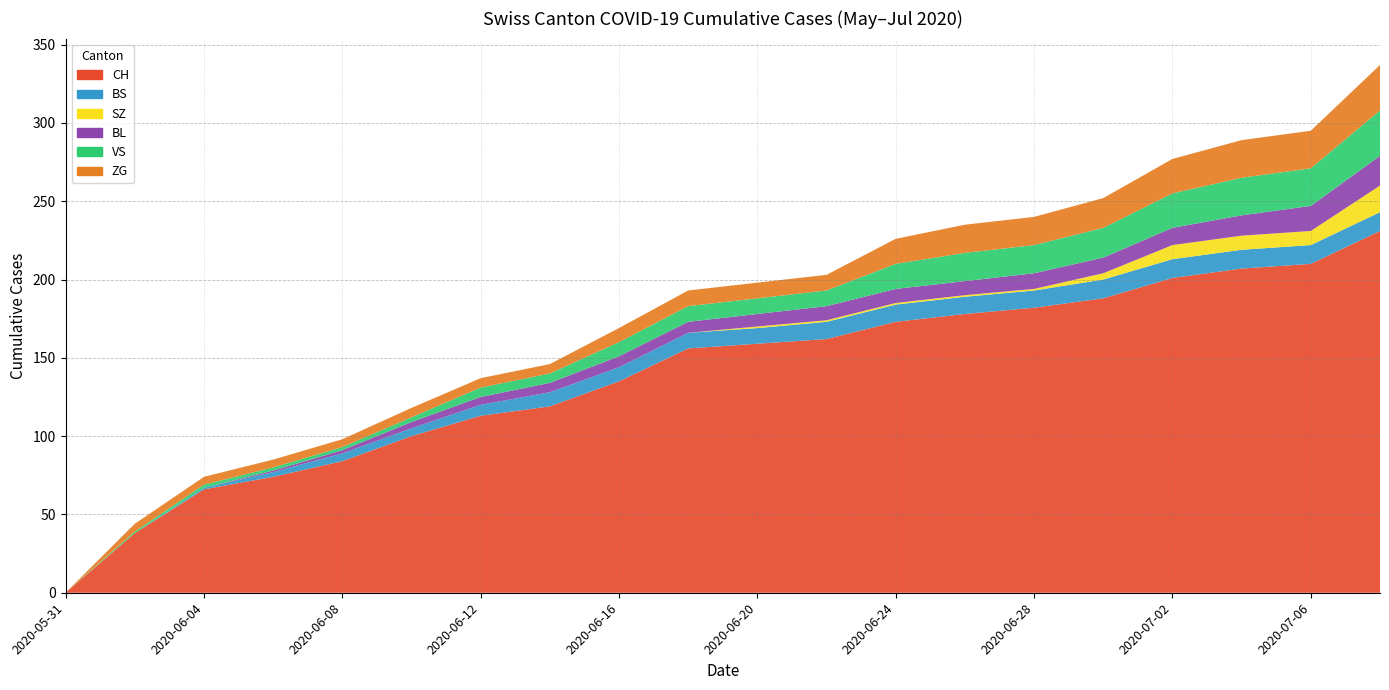

Reading left to right, transcribe all the data shown in this chart.

CH: 0	38	66	74	84	100	113	119	135	156	159	162	173	178	182	188	201	207	210	231
BS: 0	0	1	3	5	5	7	9	9	10	10	11	11	11	11	12	12	12	12	12
SZ: 0	0	0	0	0	0	0	0	0	0	1	1	1	1	1	4	9	9	9	17
BL: 0	0	0	1	2	4	5	6	7	7	8	9	9	9	10	10	11	13	16	19
VS: 0	1	2	2	2	3	6	6	9	10	10	10	16	18	18	19	22	24	24	29
ZG: 0	5	5	5	5	6	6	6	9	10	10	10	16	18	18	19	22	24	24	29